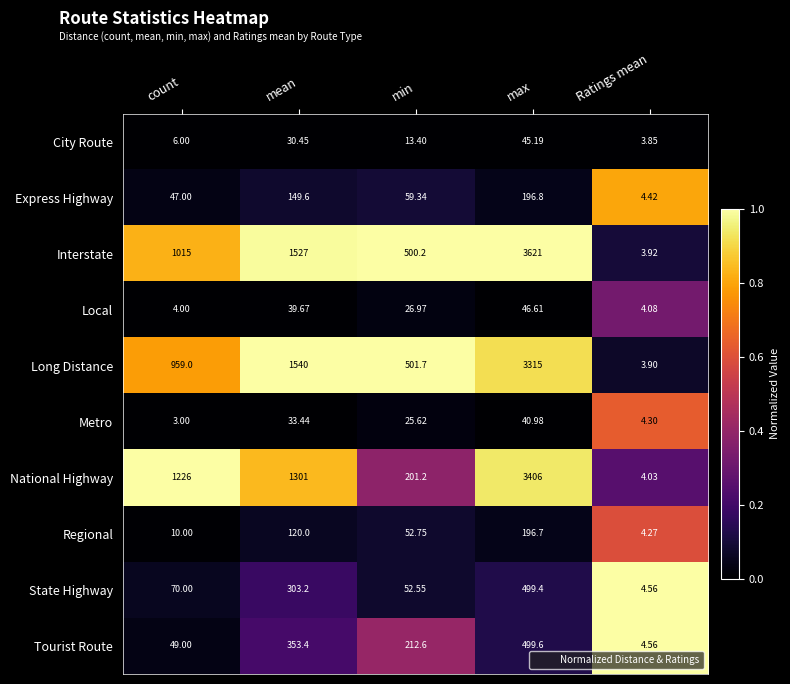

Which series has the largest range (max minus min)?

Interstate